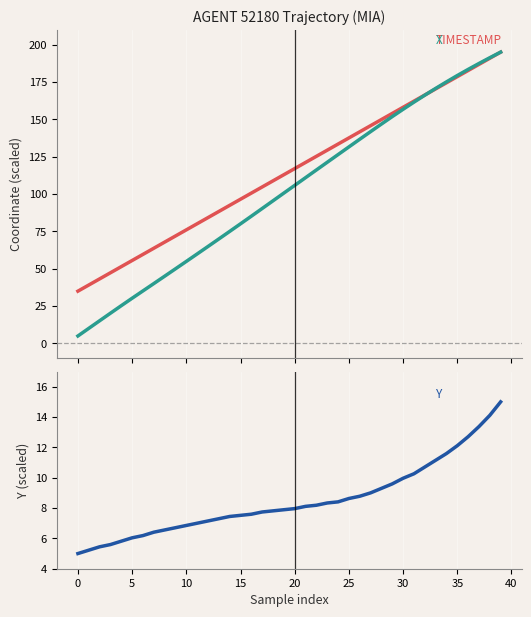

At 12, list the series in order from smallest to largest.

Y, X, TIMESTAMP